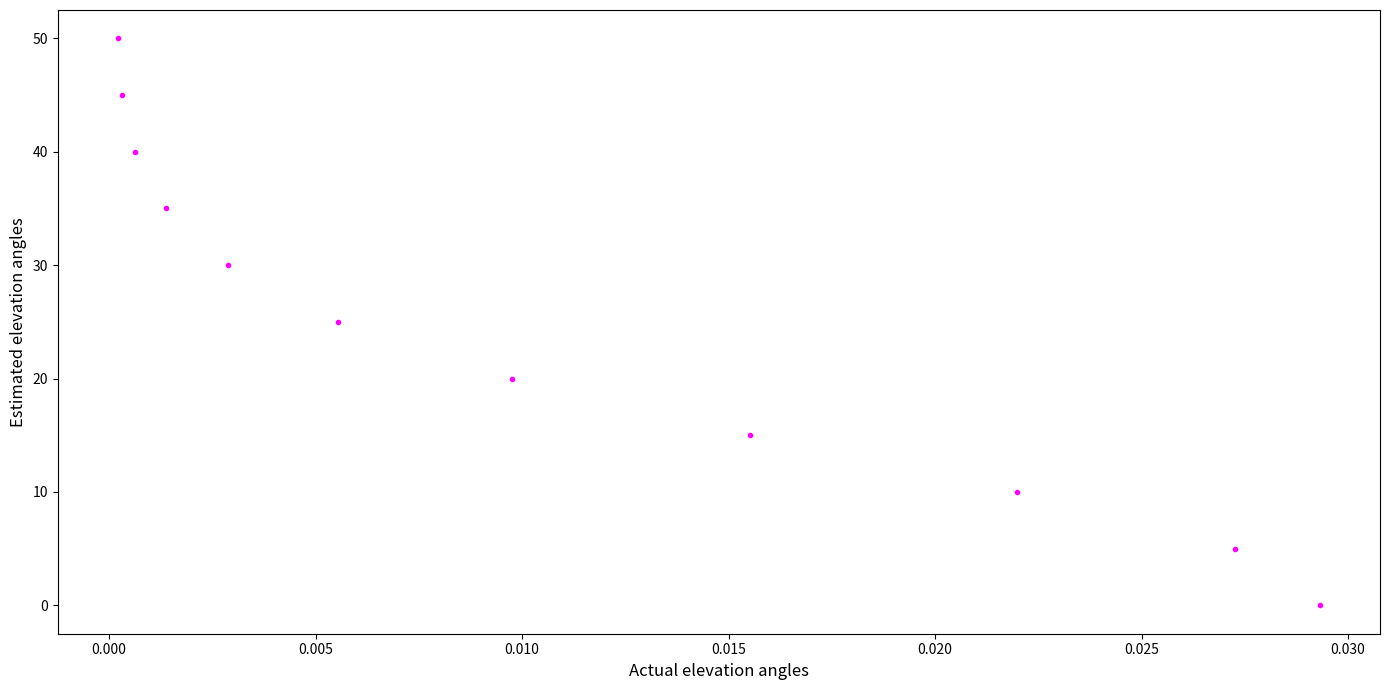

What is the average Y value?

25